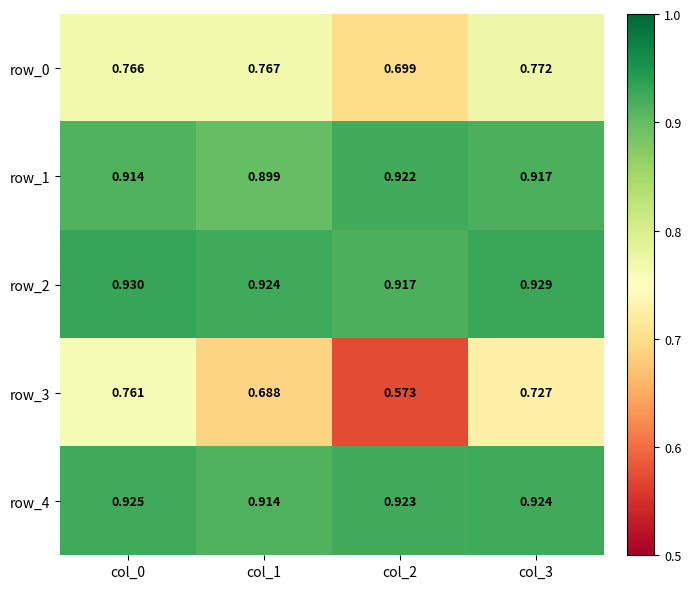

How many distinct data groups are displayed?

5